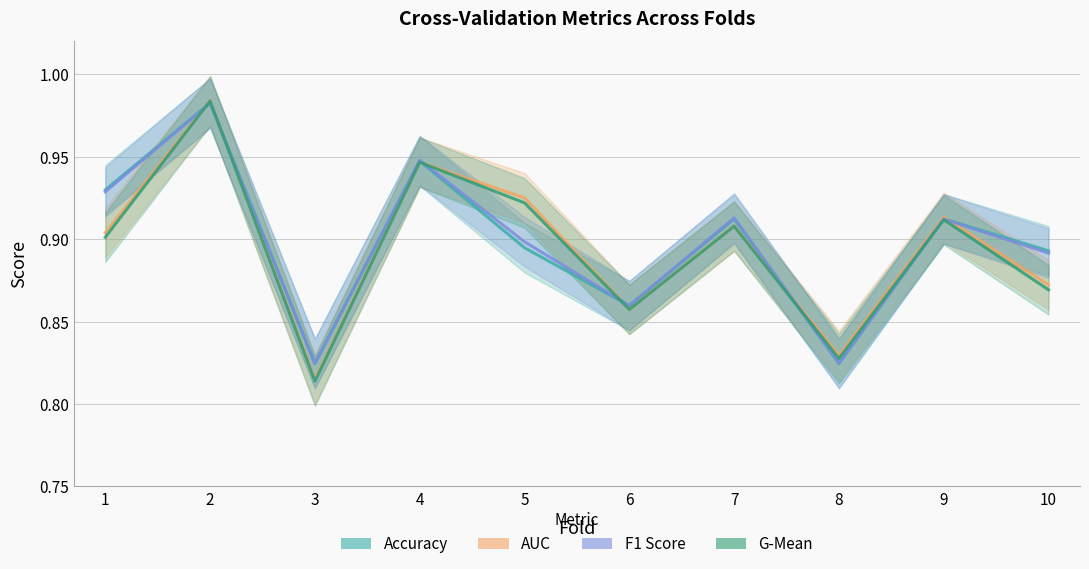

How many times do auc and accuracy cross each other?

6